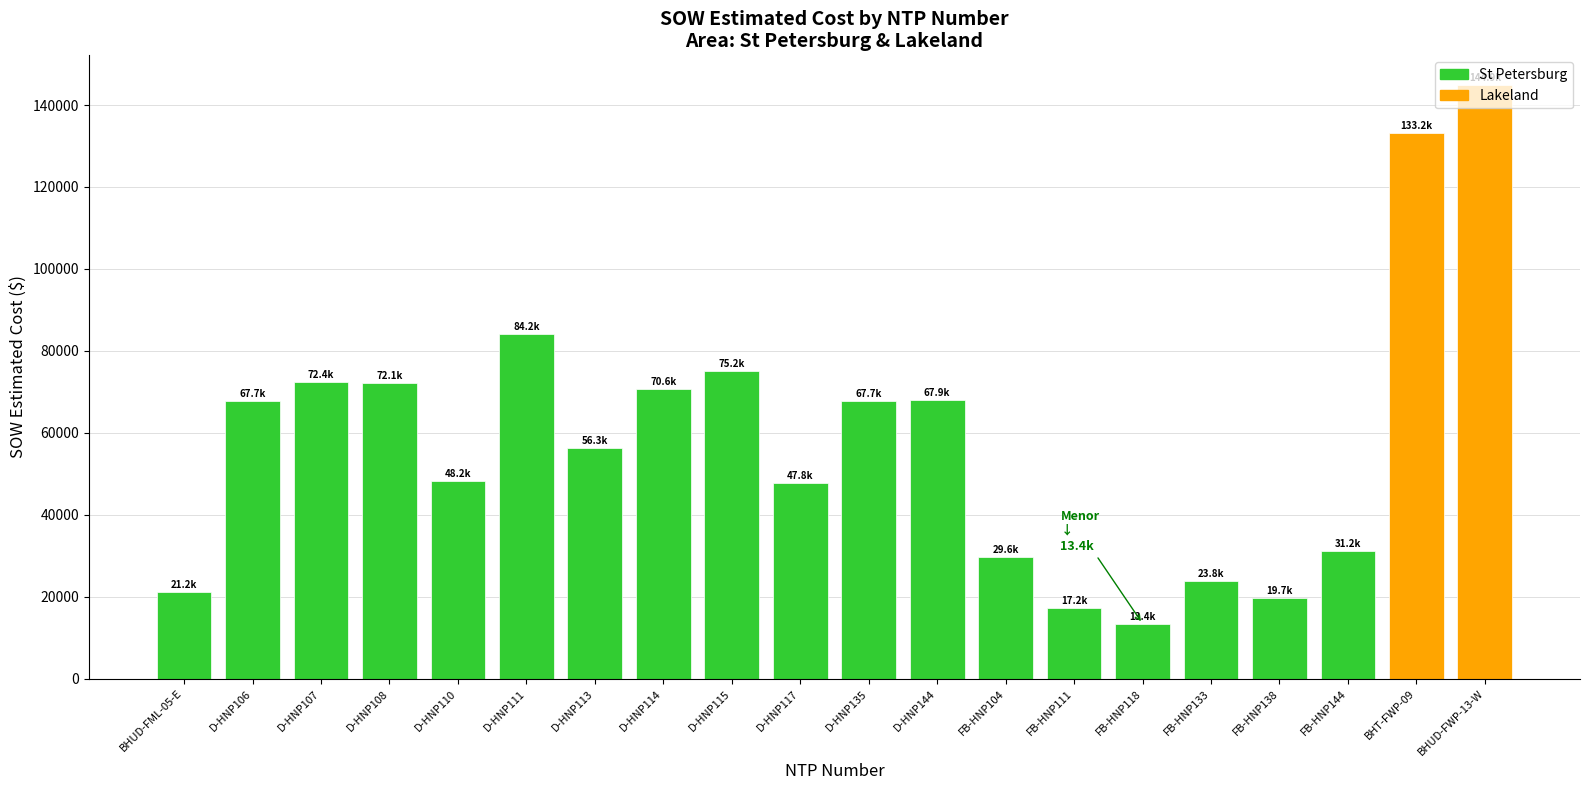

Between D-HNP115 and D-HNP111, which is larger?

D-HNP111